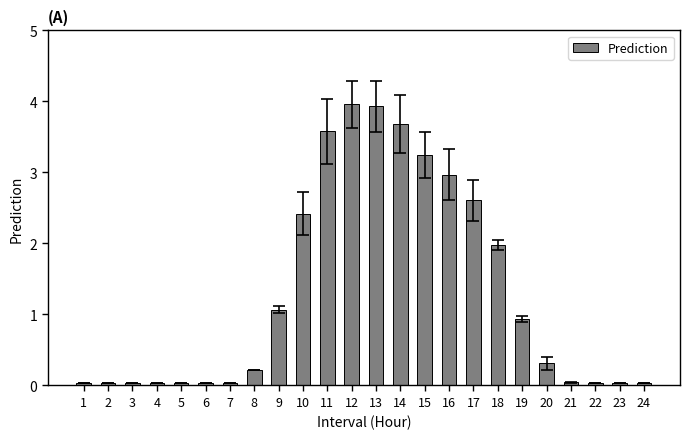

What is the sum of all values?

31.3